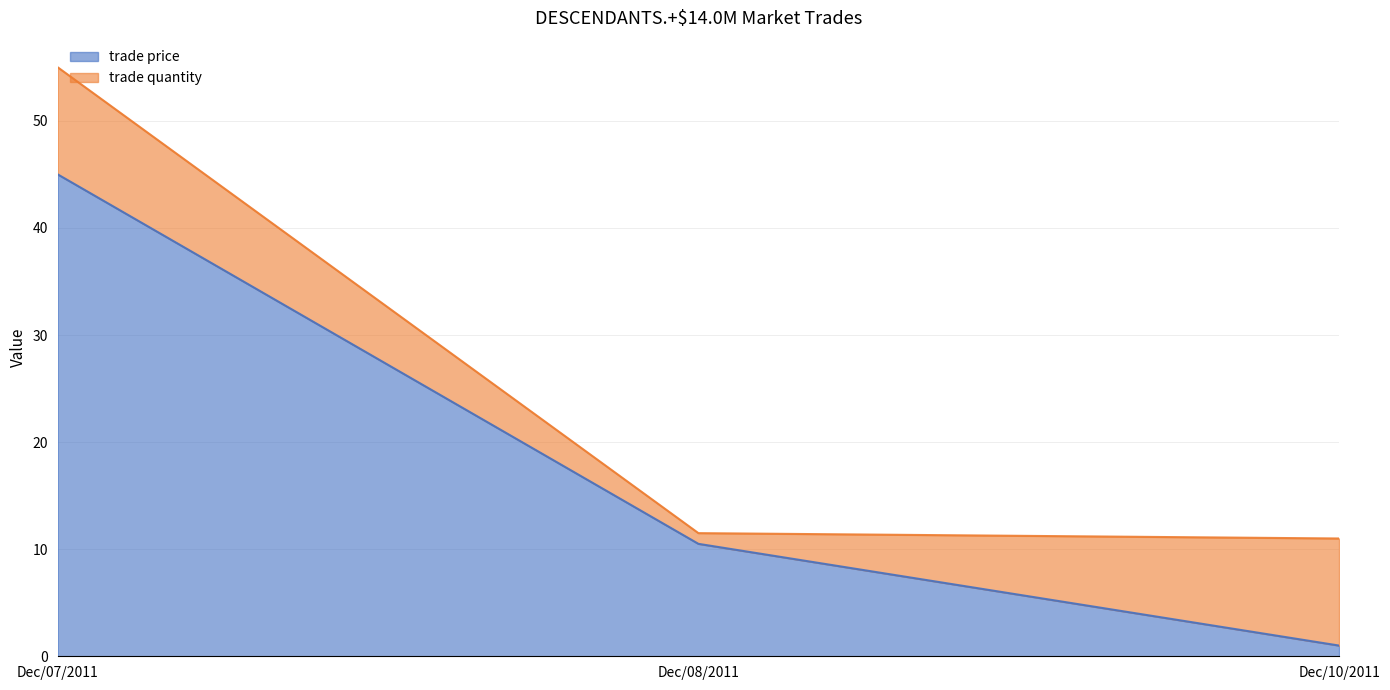

Rank the categories by value from lowest to highest.

Dec/10/2011, Dec/08/2011, Dec/07/2011